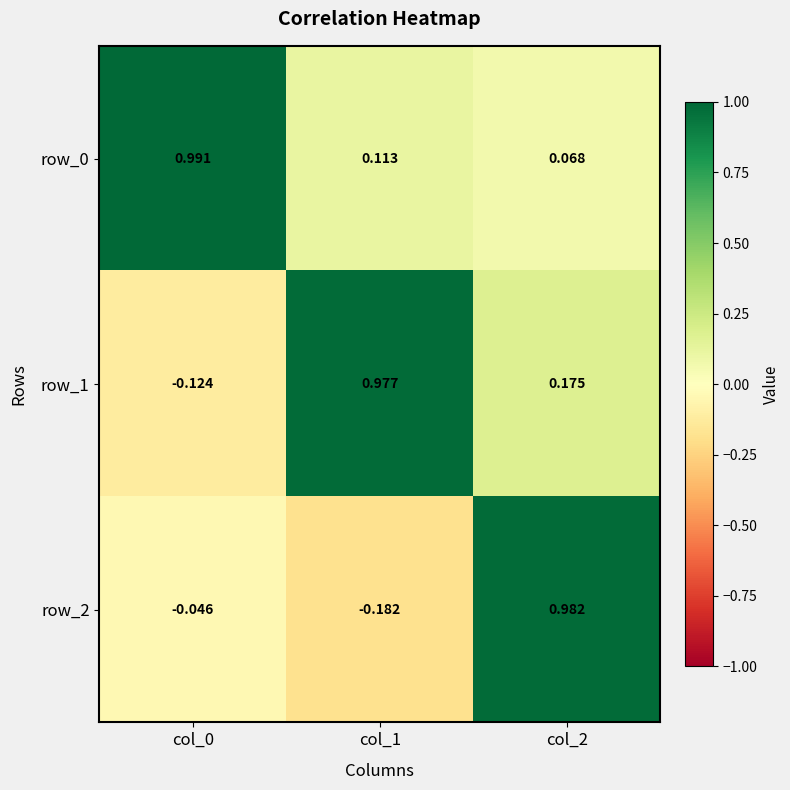

What is the total value across all series at col_1?

0.9